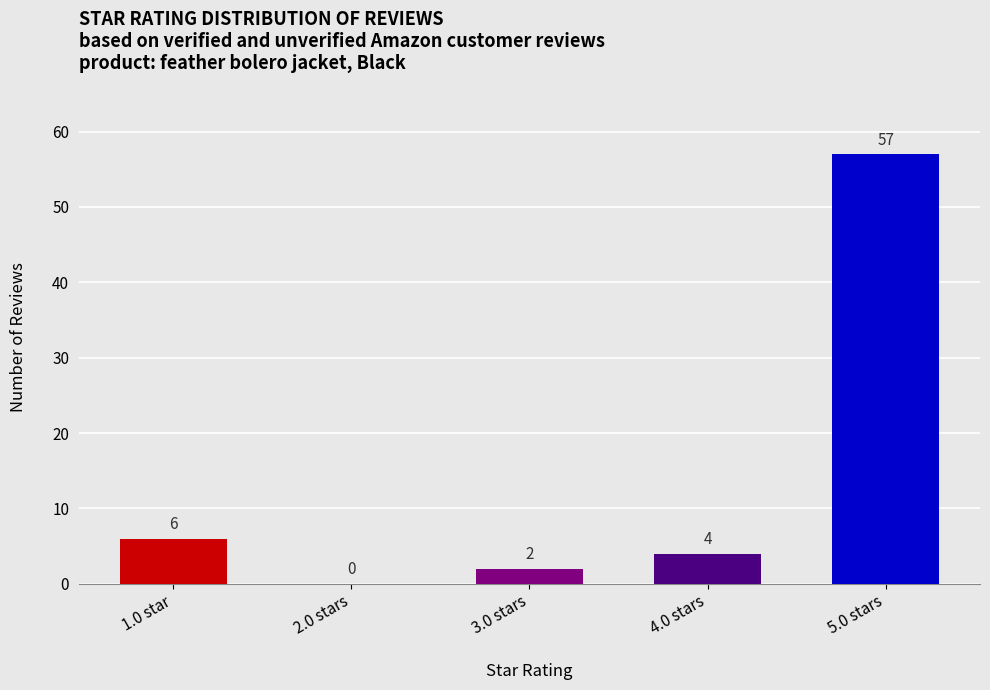

Reading left to right, extract all data points from this chart.

1.0 star=6	2.0 stars=0	3.0 stars=2	4.0 stars=4	5.0 stars=57